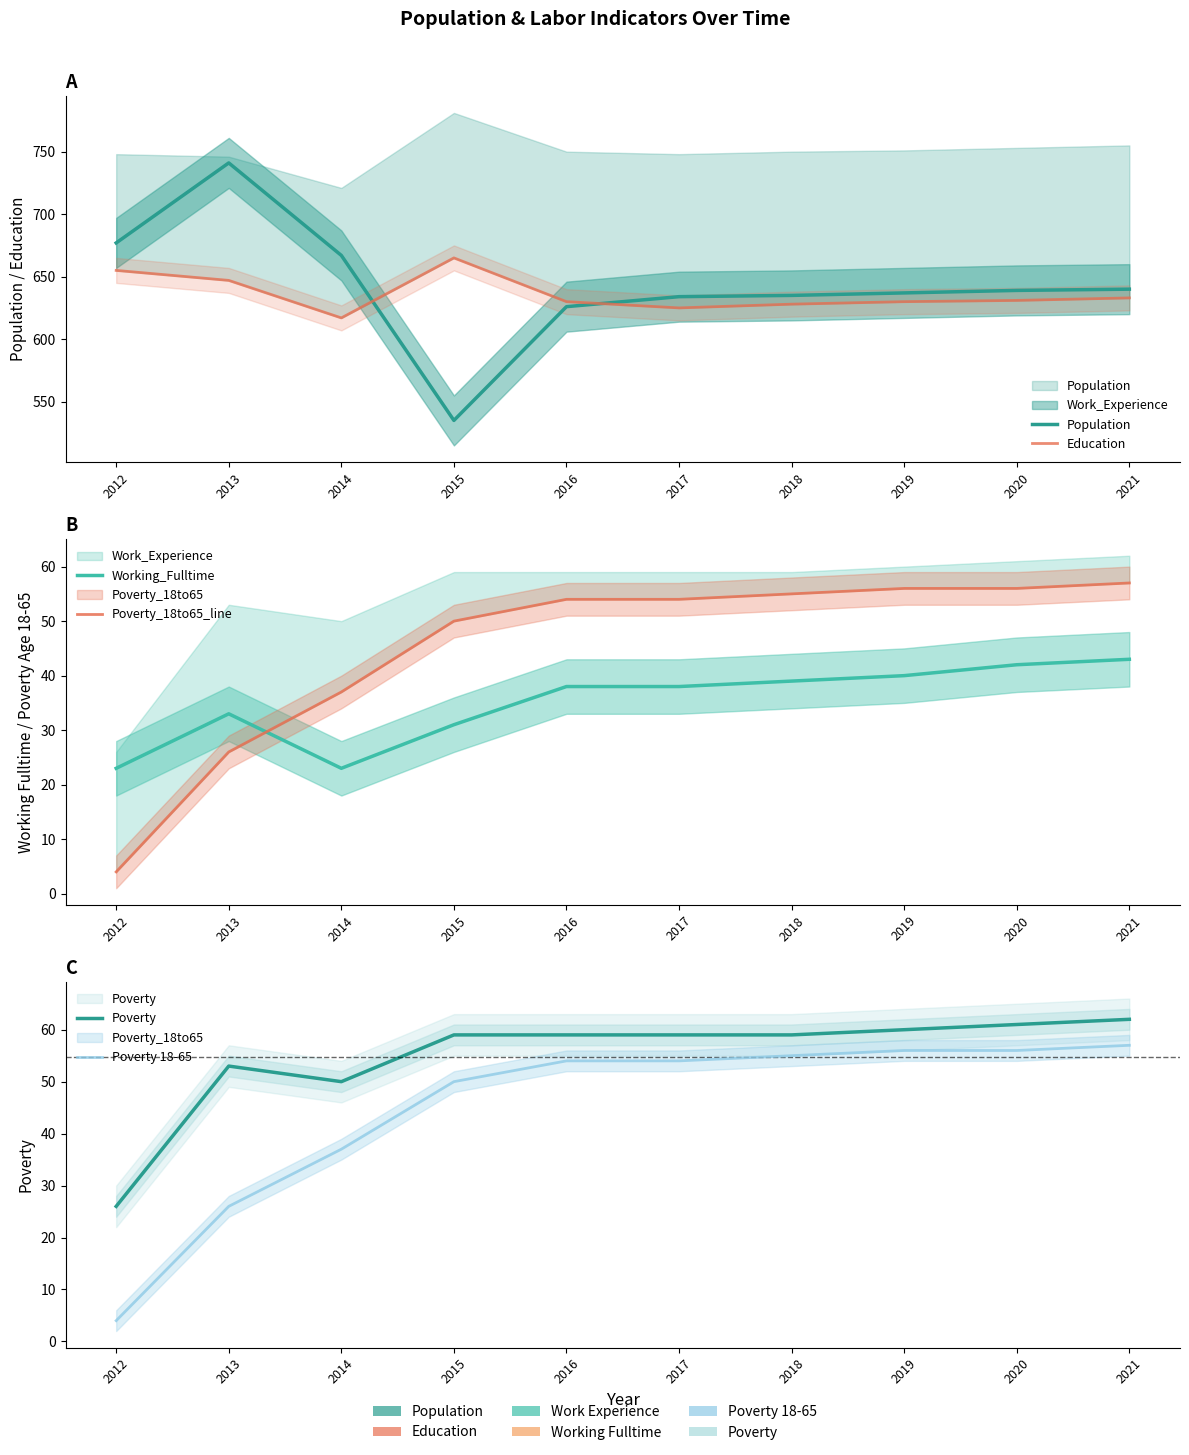

What is the sum of all Poverty 18-65 values?

449